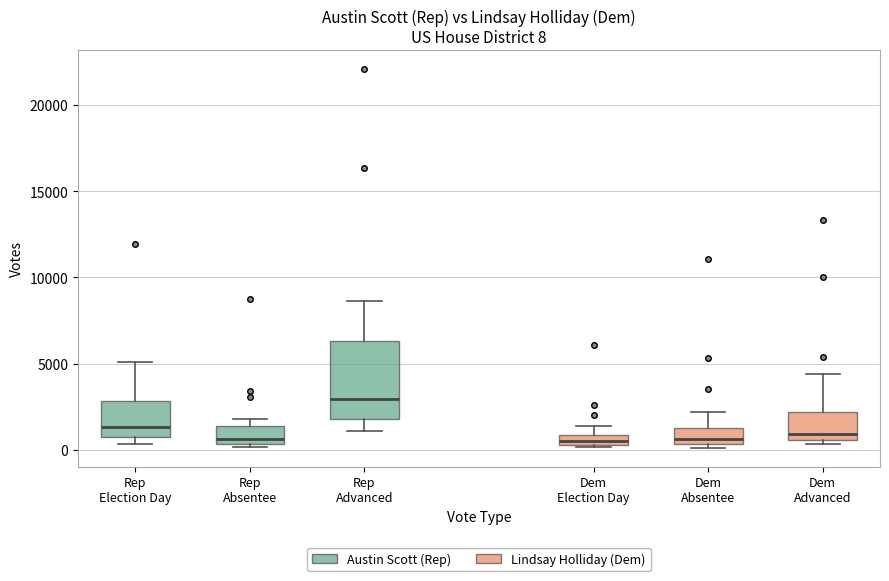

Which box is the tallest, from its lower edge to its upper edge?

Rep Advanced